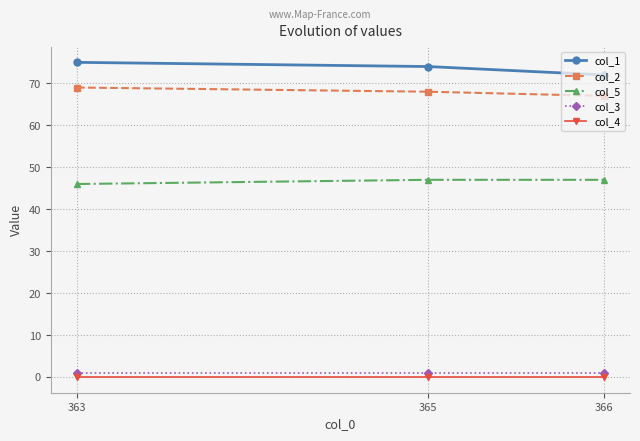

Which series has the widest spread of values?

col_1